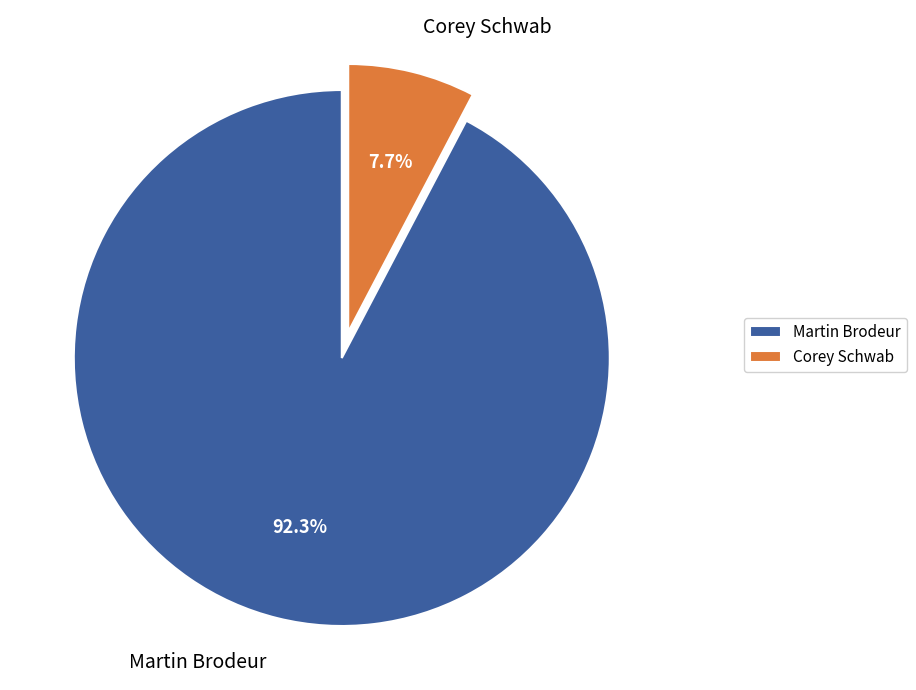

Which category has the biggest portion of the pie?

Martin Brodeur